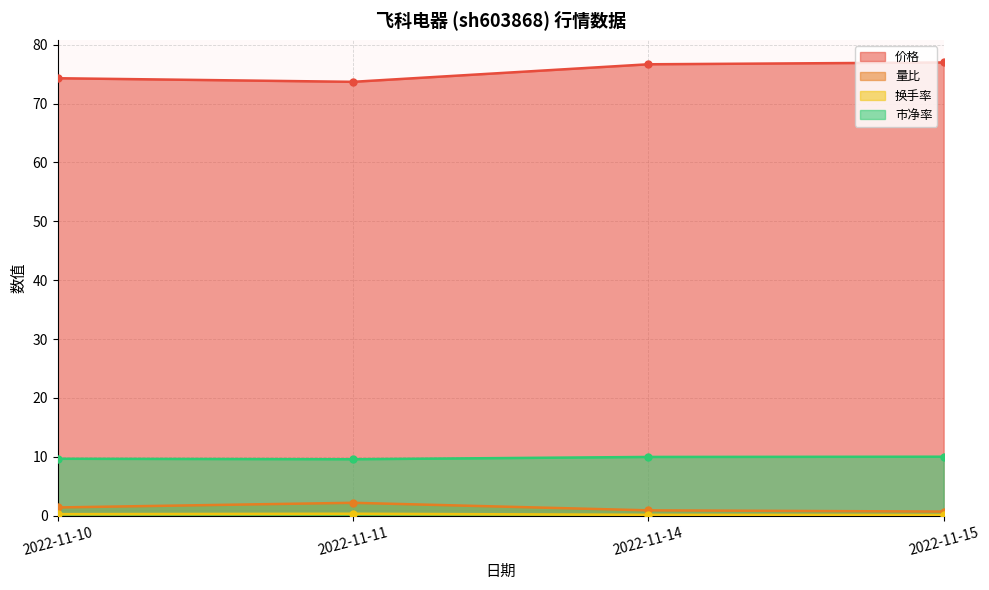

True or false: 价格 and 量比 cross at least once.

False